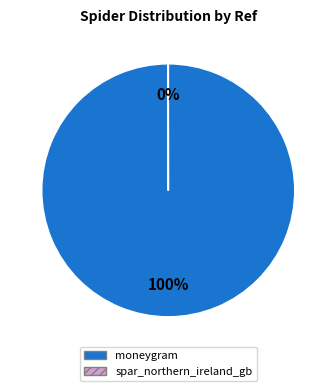

To the nearest percent, what is the average slice percentage?

50%